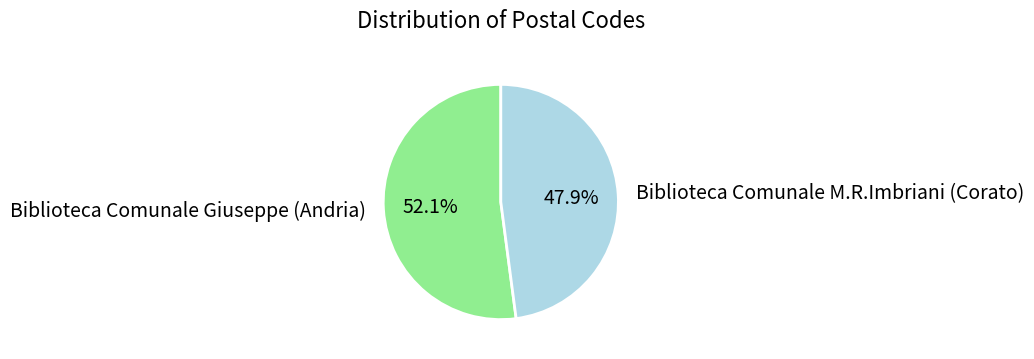

What is the majority slice?

Biblioteca Comunale Giuseppe (Andria)